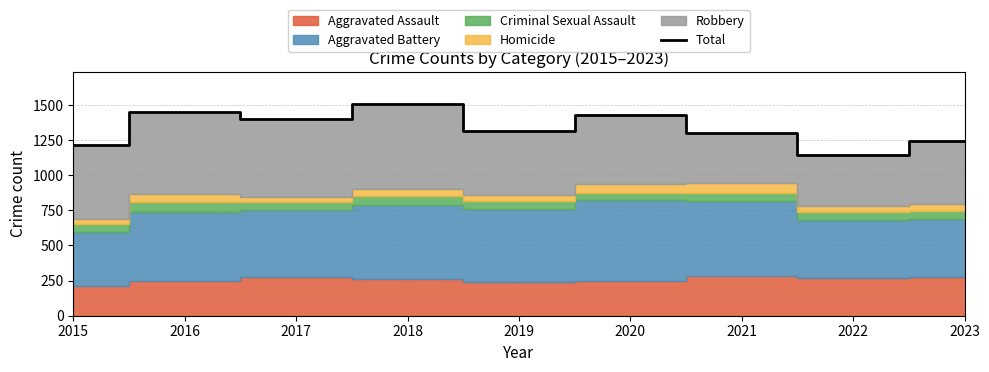

At which label is the value closest to 1328?

2019